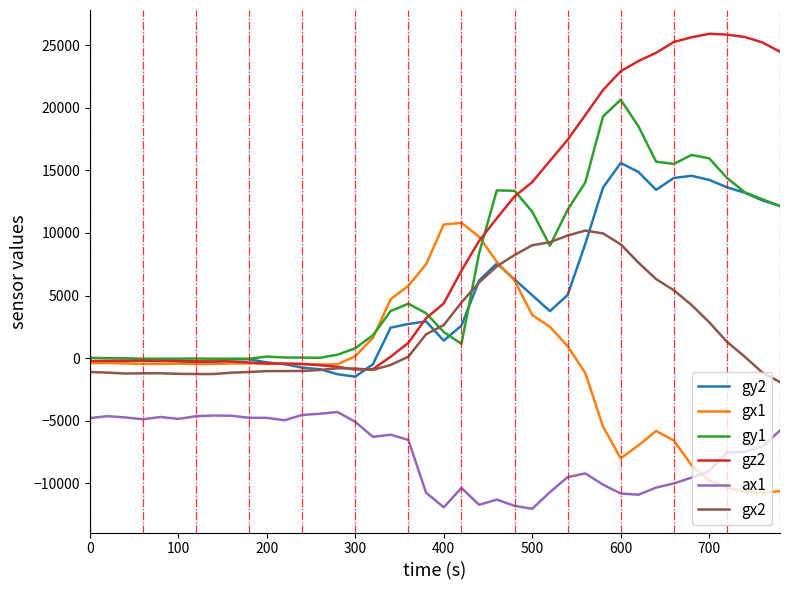

What is the smallest value displayed?

-12048